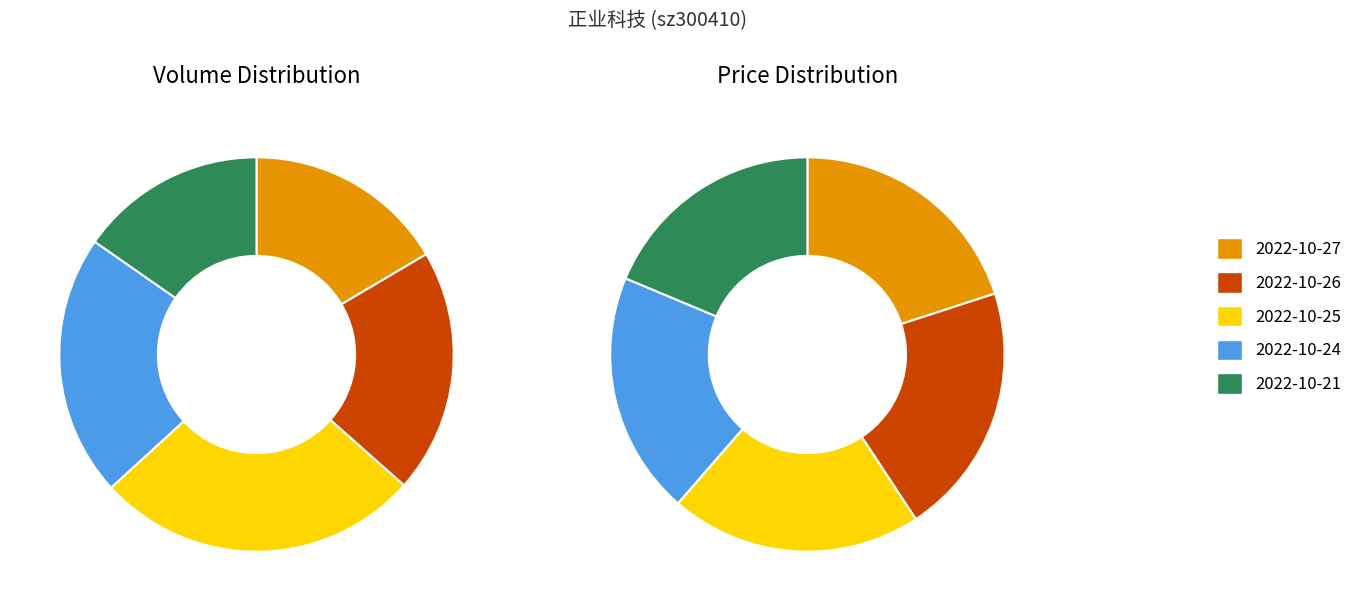

Which category has the smallest portion of the pie?

2022-10-21
(221098)